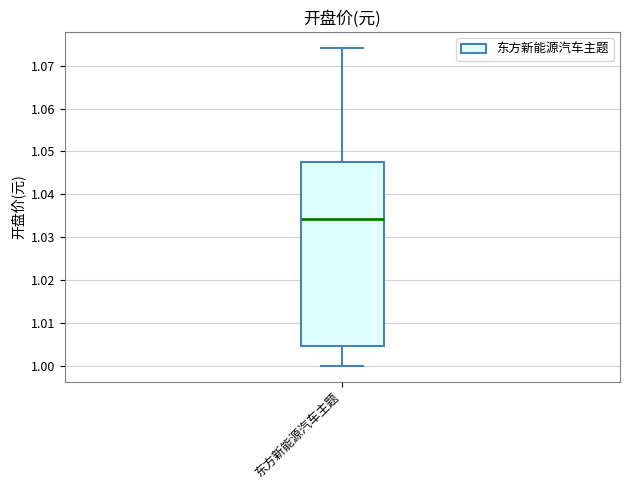

Read this box plot against the y-axis: the position of the median line, the range covered by the box, and the ends of both whiskers. The values are not printed on the chart, so give them approximately, as read against the axis.

median 1.034, box 1.004 to 1.048, whiskers 1.000 to 1.074